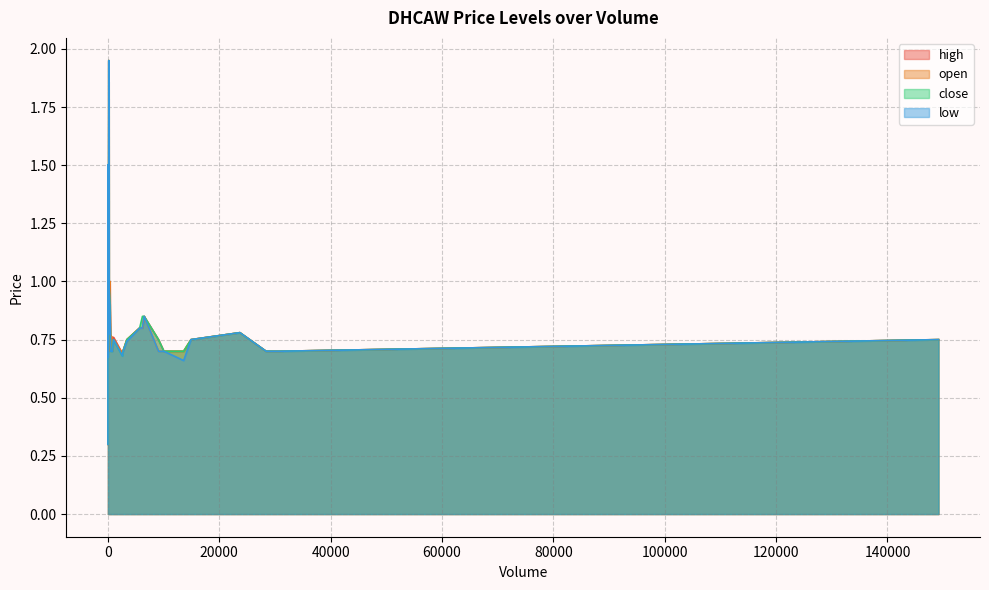

In close, how many points are lower than both neighbors (excluding endpoints)?

5